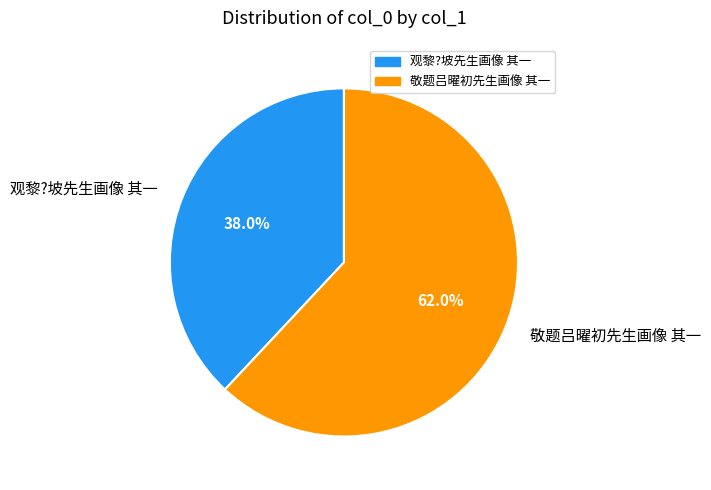

What is the smallest slice in the pie chart?

观黎?坡先生画像 其一